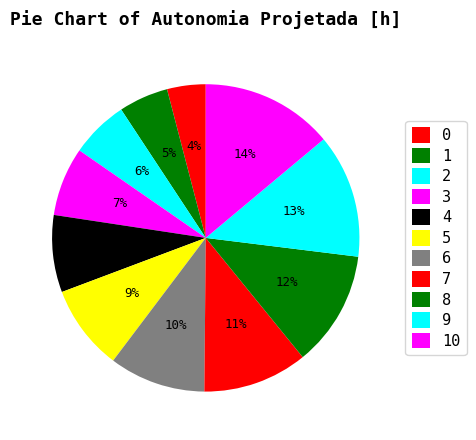

How many slices are in this pie chart?

11